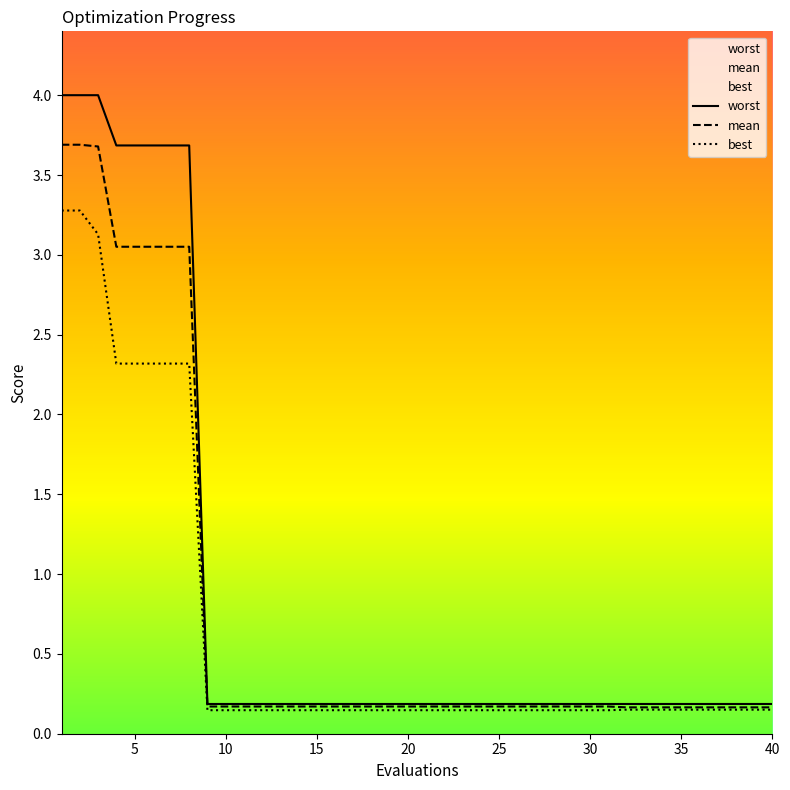

What is the difference between the worst values at 2 and 14?

3.8